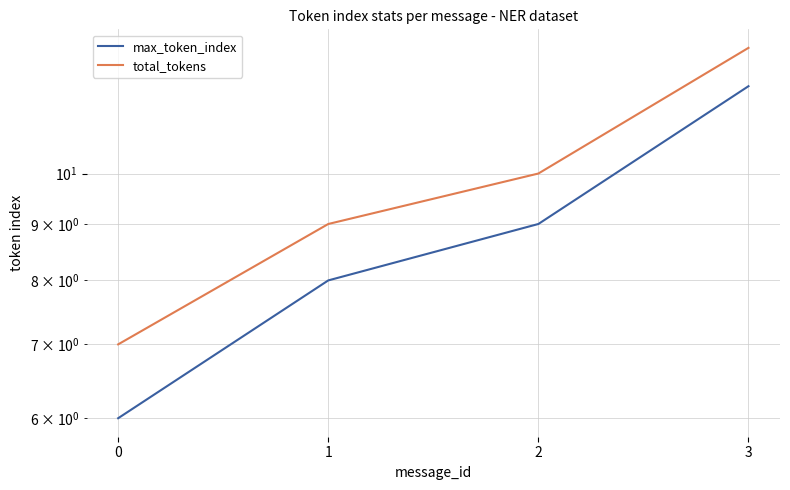

Reading left to right, what are all the values shown in this chart?

max_token_index: 0=6	1=8	2=9	3=12
total_tokens: 0=7	1=9	2=10	3=13